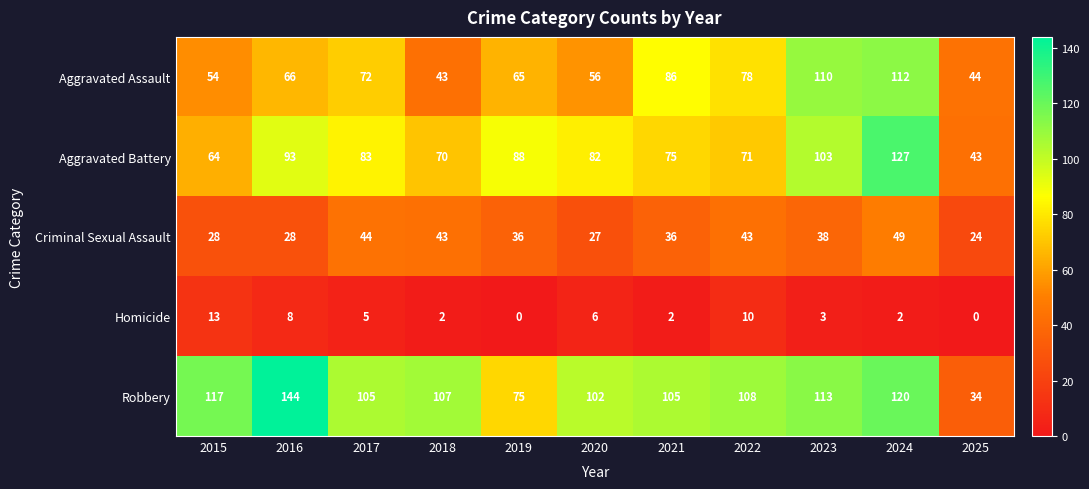

At 2022, list the series in order from largest to smallest.

Robbery, Aggravated Assault, Aggravated Battery, Criminal Sexual Assault, Homicide